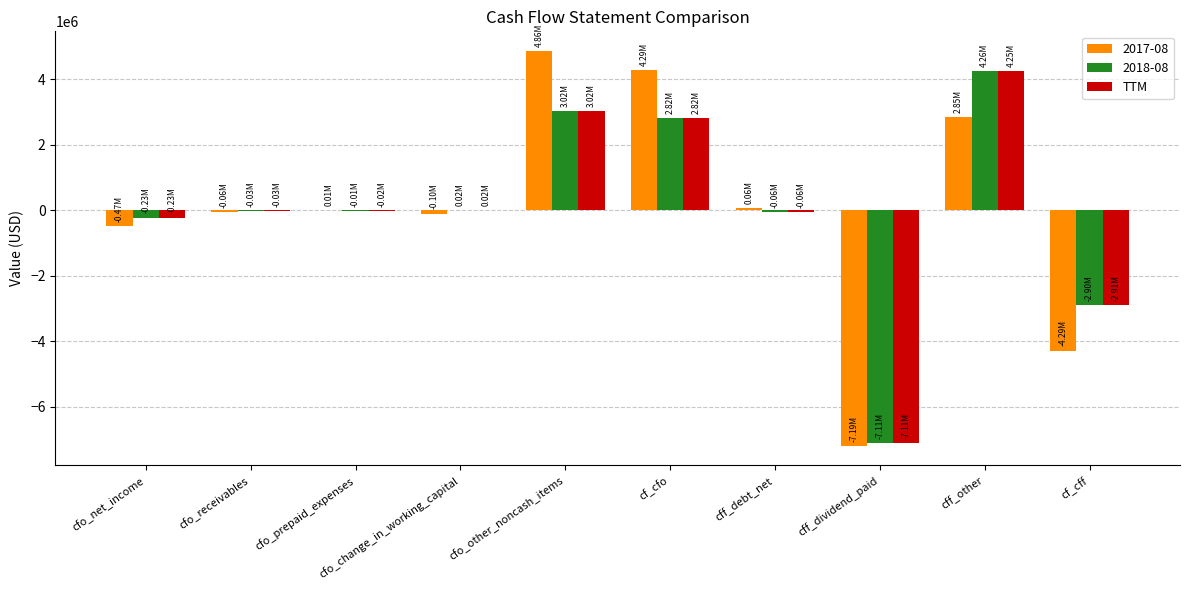

Which category has the highest value in the TTM series?

cff_other